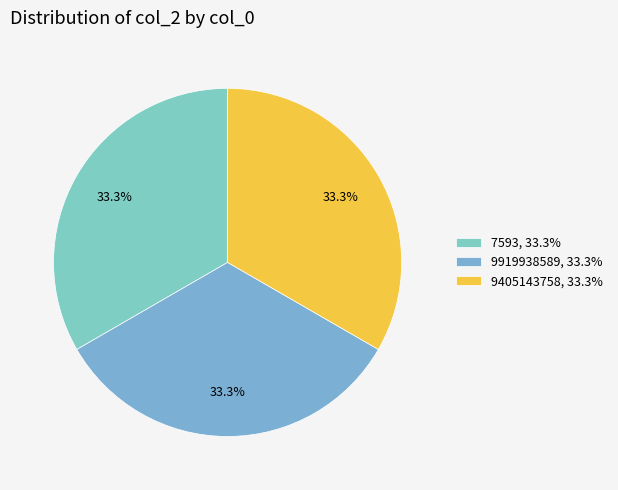

To the nearest percent, what portion does 9919938589 represent?

33%